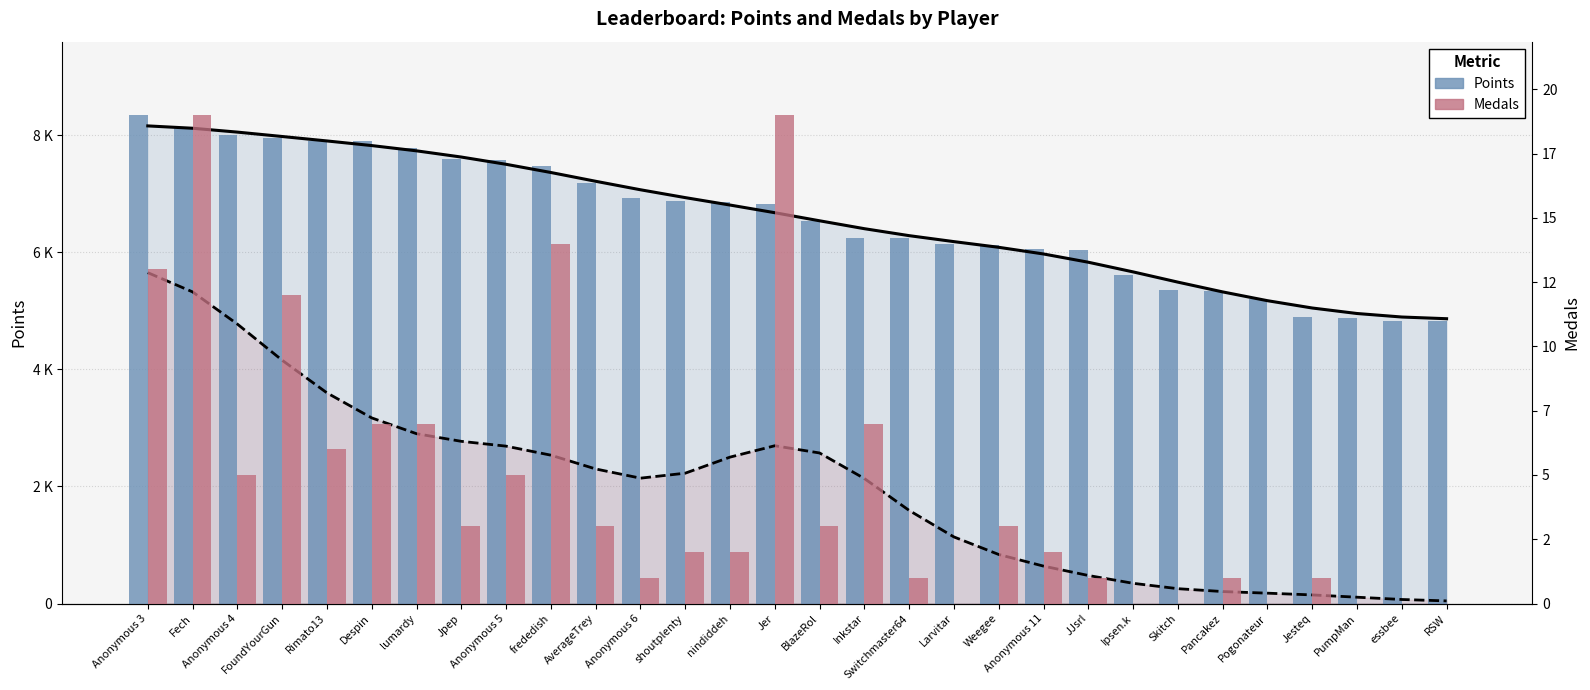

What is the sum of all Medals values?

137